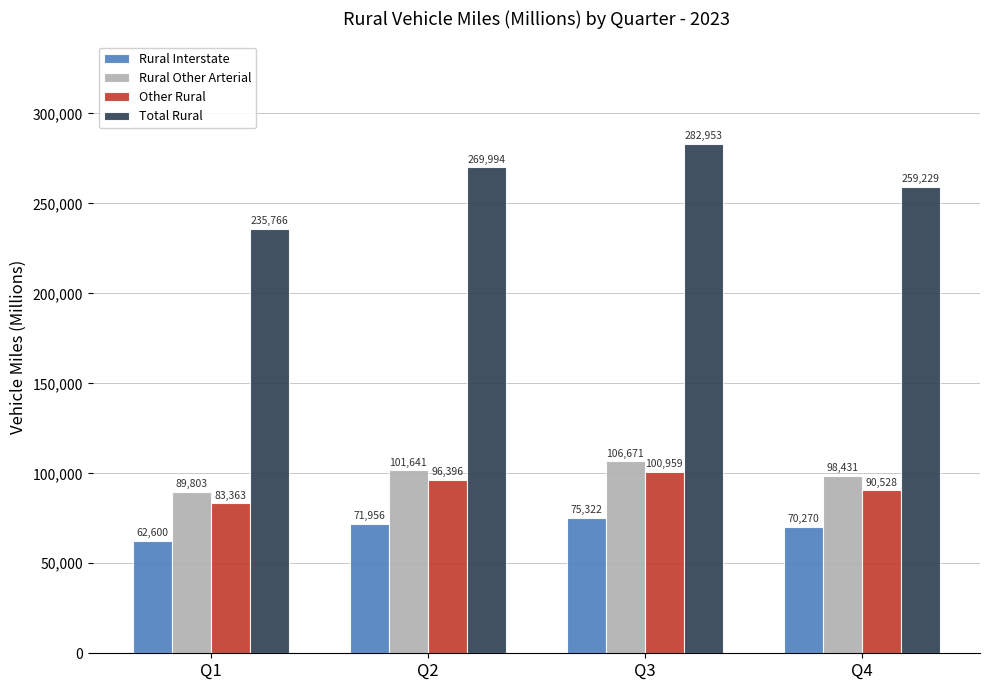

How many Other Rural values are between 90528 and 100959?

3